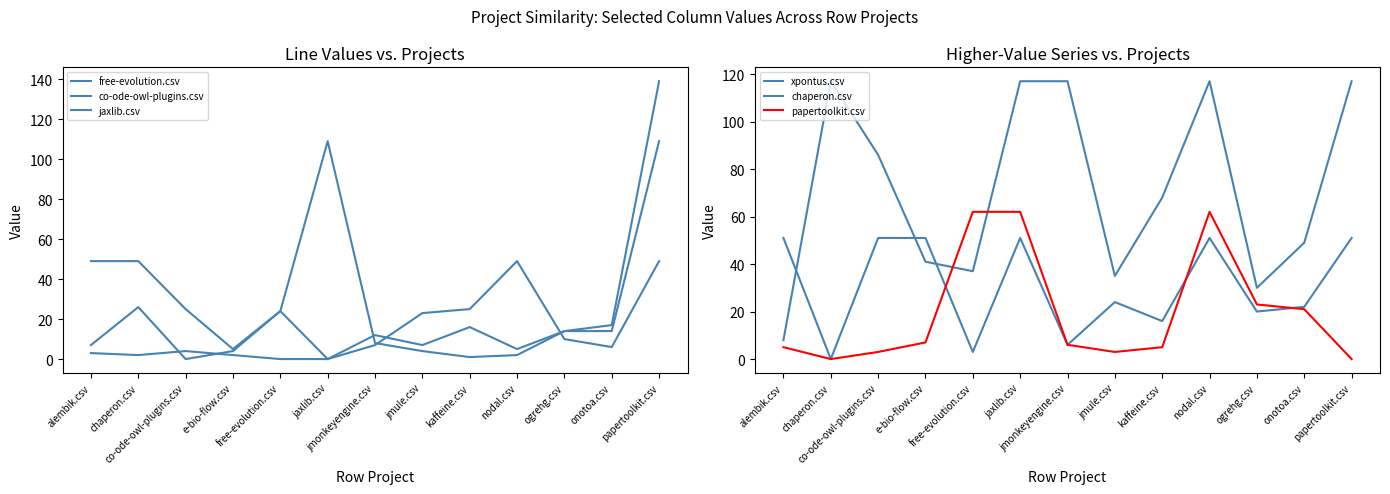

What is the label of the 9th point from the left?

kaffeine.csv